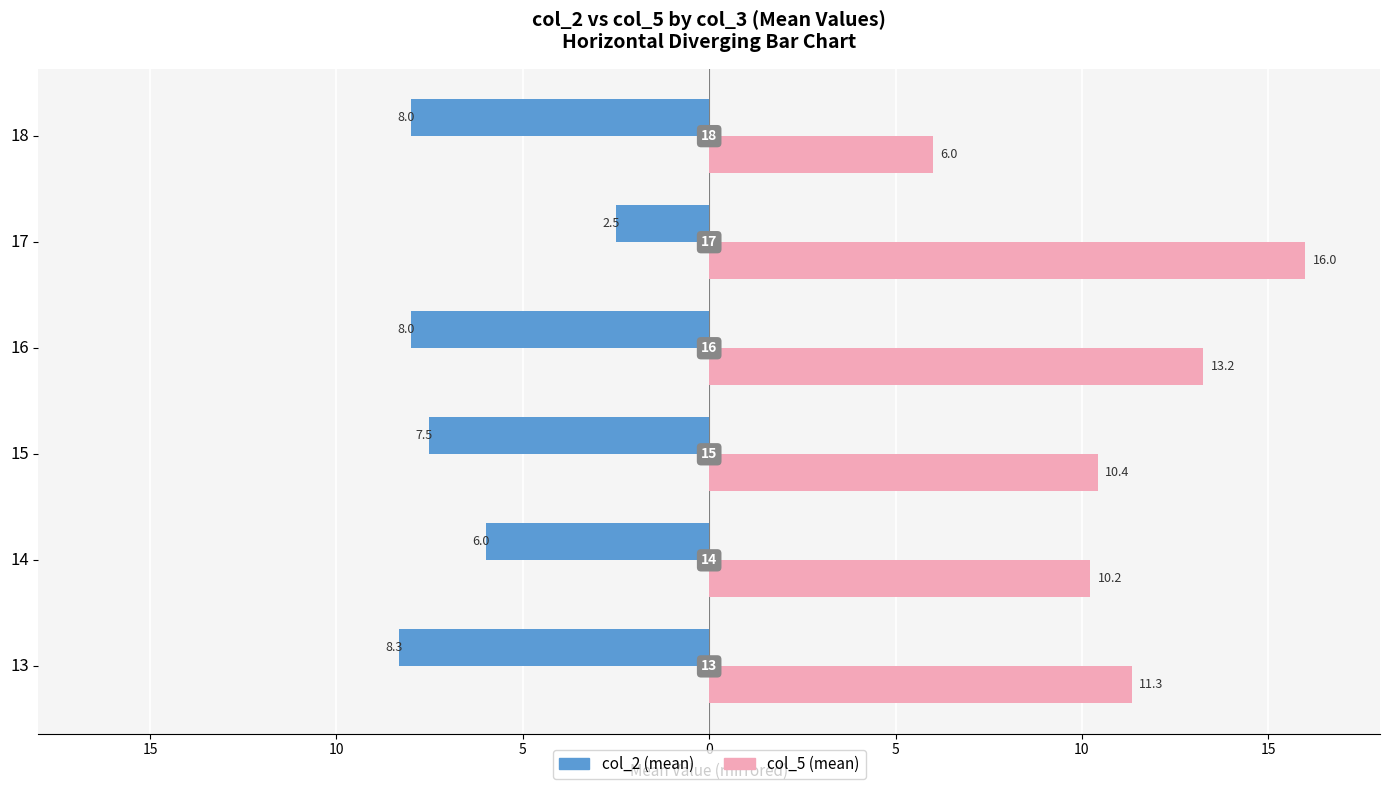

What are all the series names shown in the legend?

col_2 (mean), col_5 (mean)